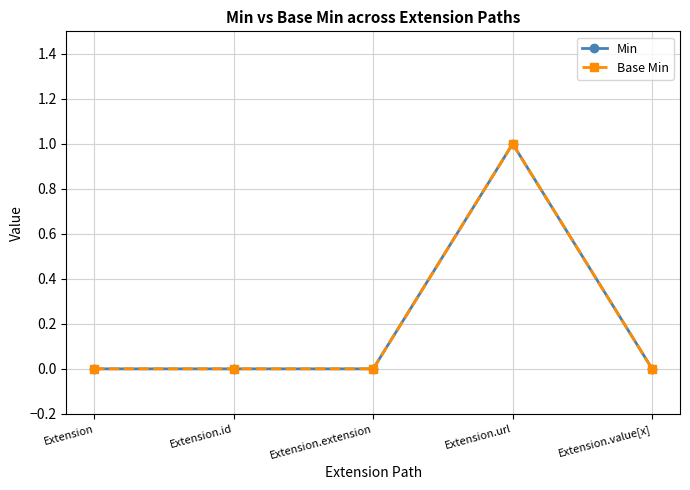

Does the chart have visible grid lines?

Yes